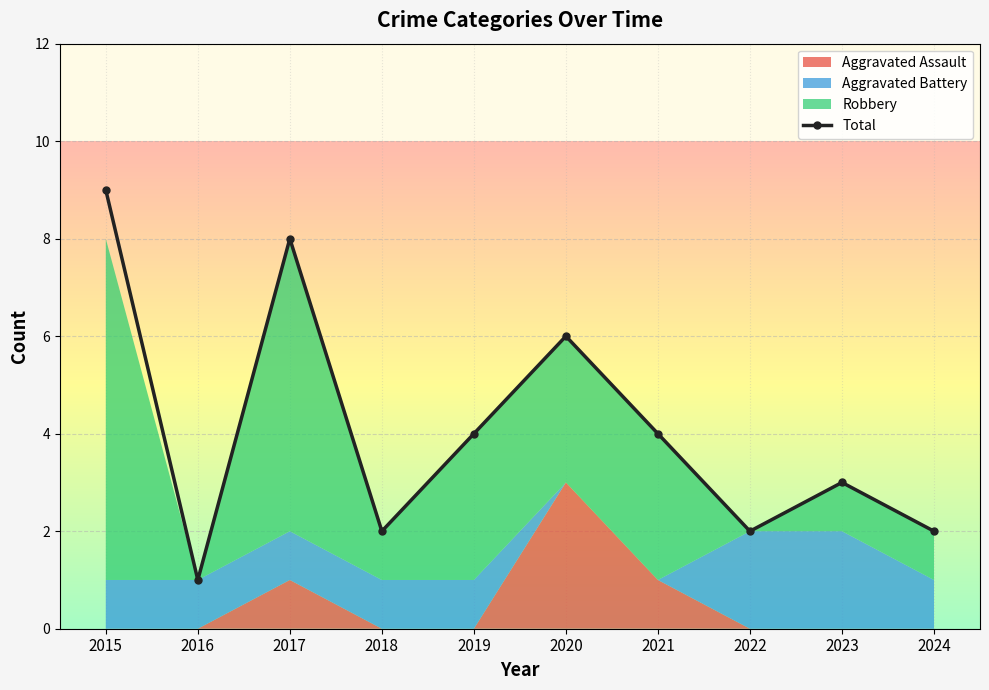

Between 2020 and 2016, which is larger?

2020